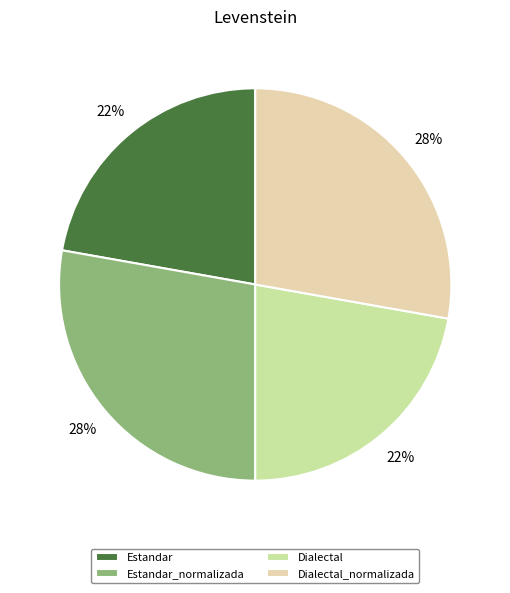

What percentage do Dialectal_normalizada and Estandar together represent?

50.0%